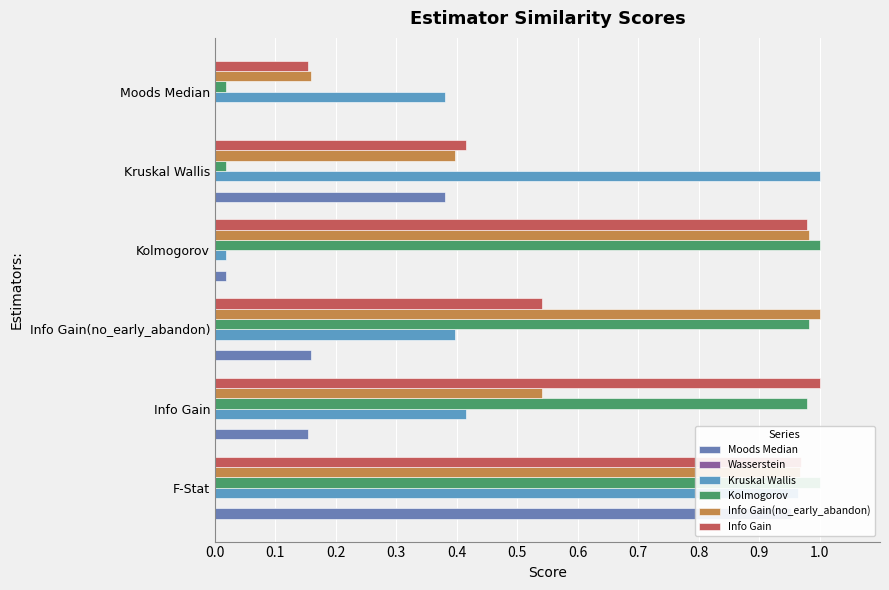

The Kolmogorov series shows 1.0 at Info Gain. True or false?

True